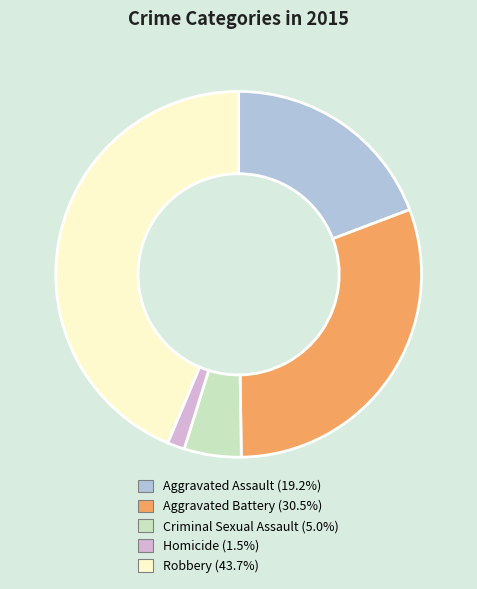

Do Criminal Sexual Assault and Aggravated Battery together represent more than half of the pie?

No